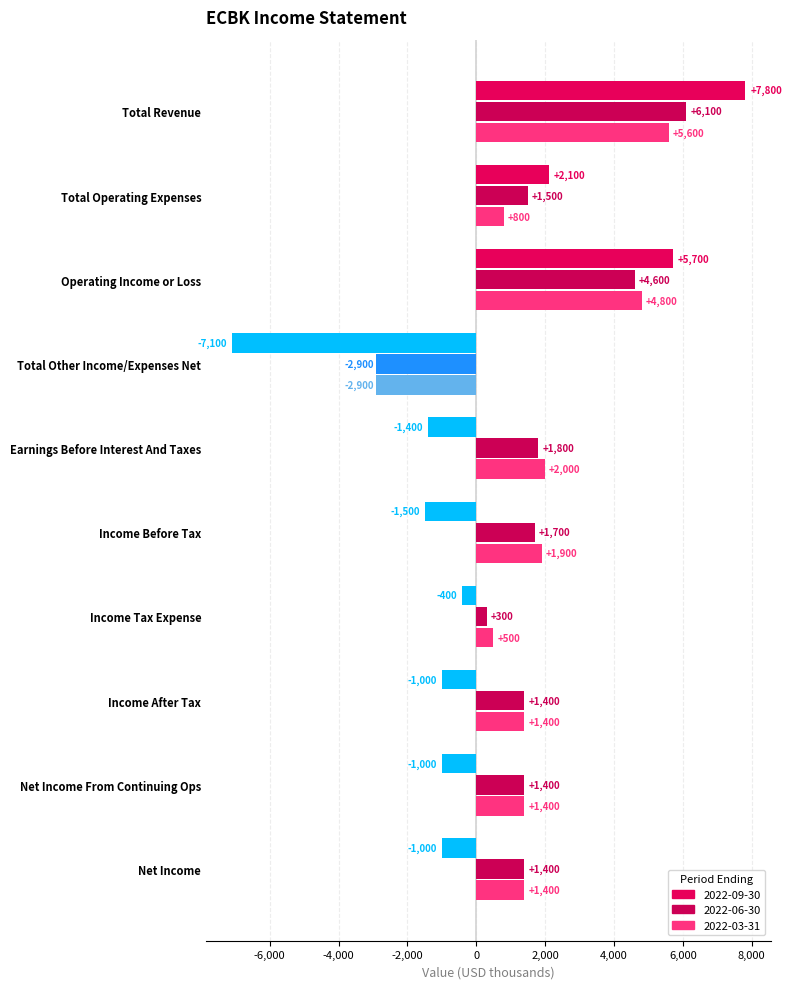

True or false: 2022-06-30 has a value of 2458 at Net Income From Continuing Ops.

False